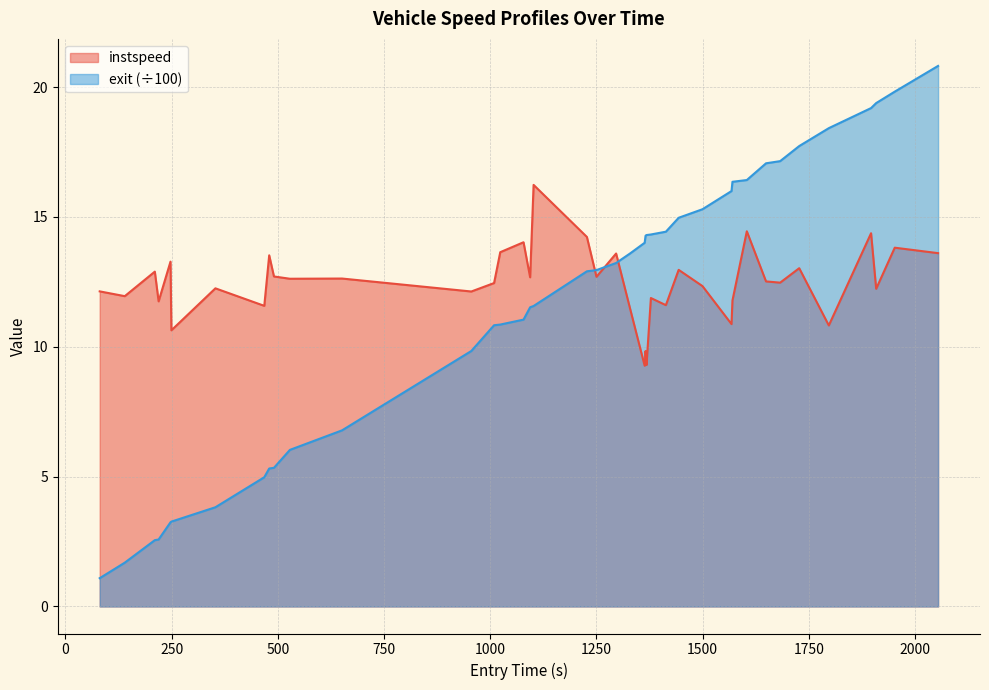

True or false: instspeed and exit (÷100) intersect in this chart.

True